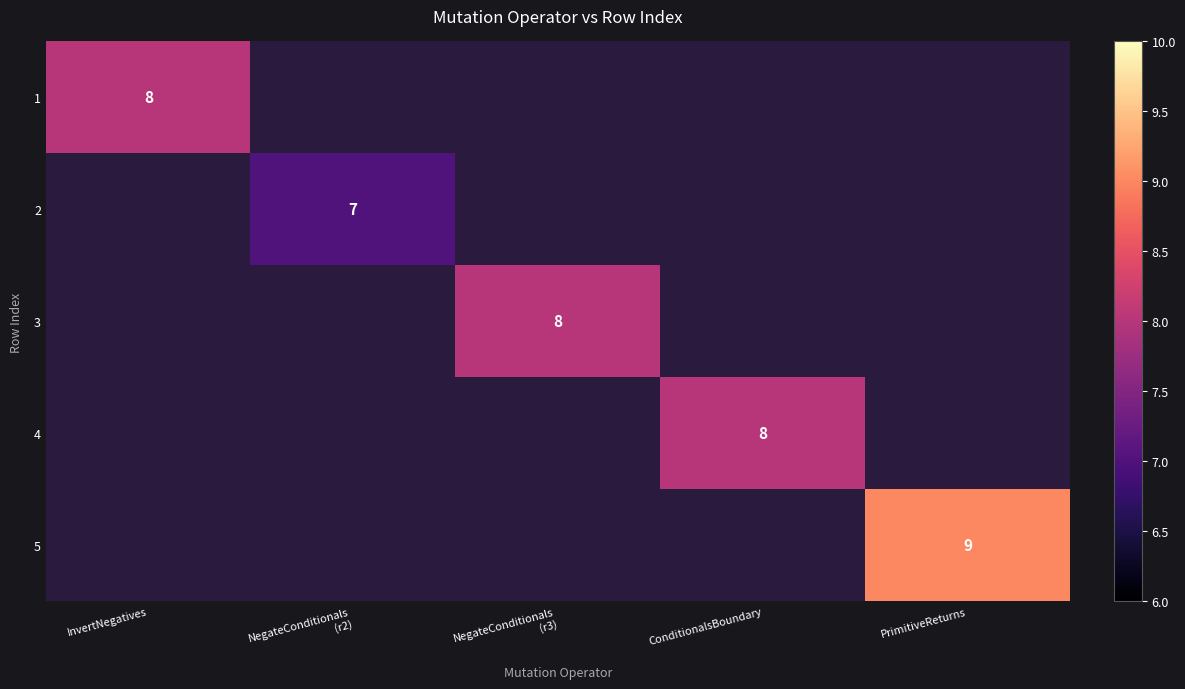

Is it true that 5 equals 15 at PrimitiveReturns?

False